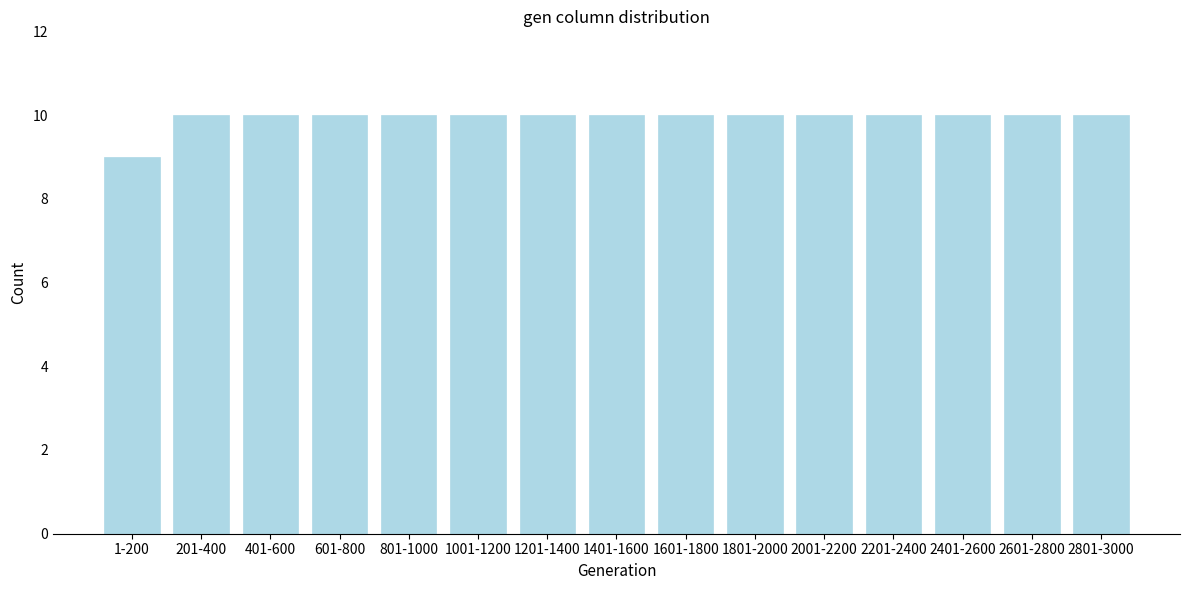

Reading left to right, extract all data points from this chart.

1-200=9	201-400=10	401-600=10	601-800=10	801-1000=10	1001-1200=10	1201-1400=10	1401-1600=10	1601-1800=10	1801-2000=10	2001-2200=10	2201-2400=10	2401-2600=10	2601-2800=10	2801-3000=10